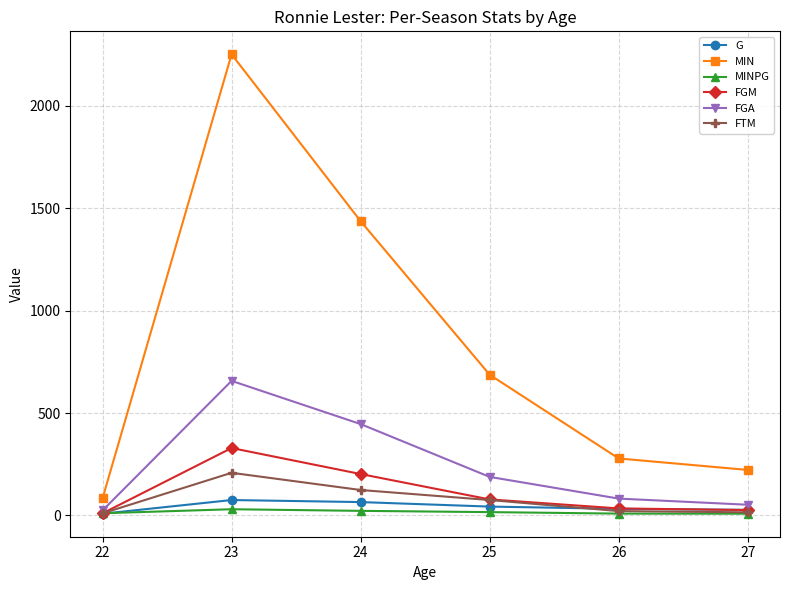

What is the maximum value shown in the chart?

2252.0